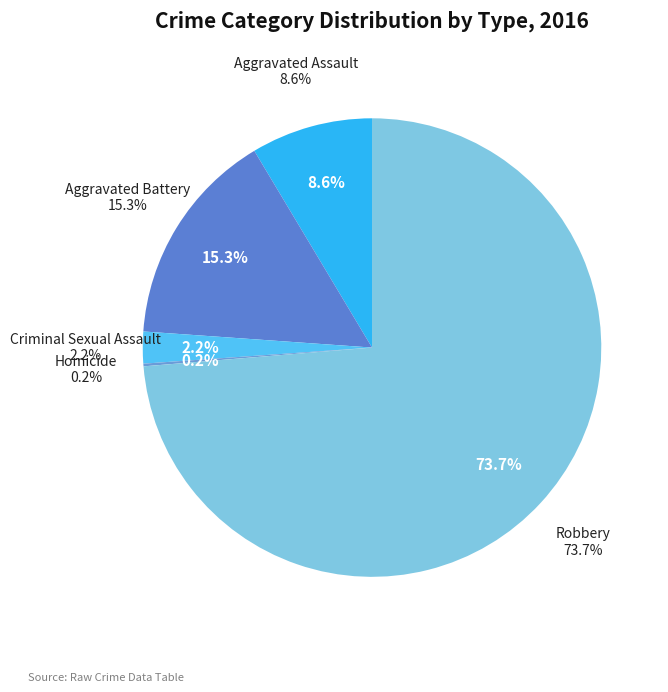

Which category accounts for the majority?

Robbery